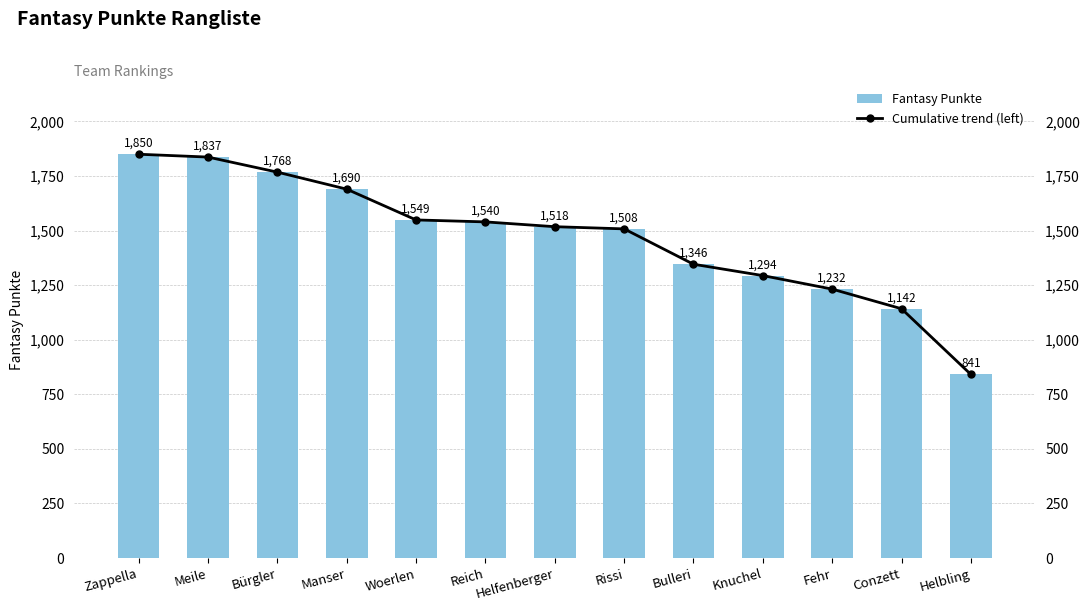

List the labels in order of Fantasy Punkte value, smallest first.

Helbling, Conzett, Fehr, Knuchel, Bulleri, Rissi, Helfenberger, Reich, Woerlen, Manser, Bürgler, Meile, Zappella